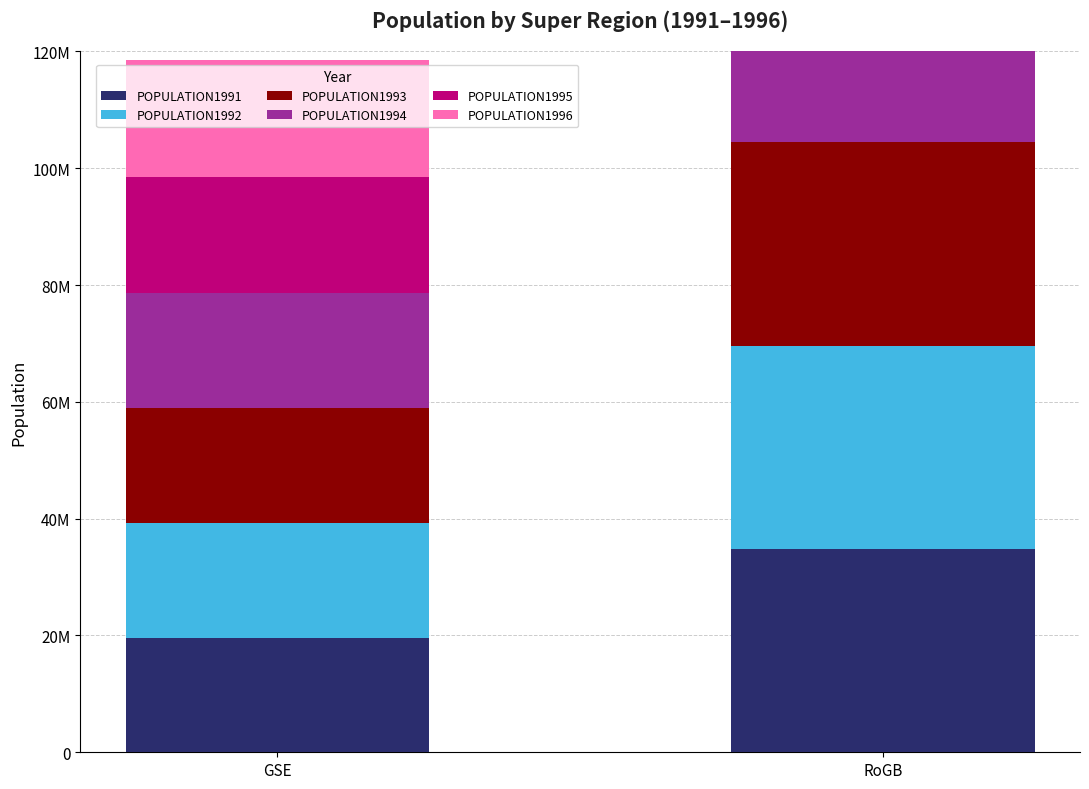

Rank the series by their maximum value, from lowest to highest.

POPULATION1991, POPULATION1992, POPULATION1993, POPULATION1994, POPULATION1996, POPULATION1995